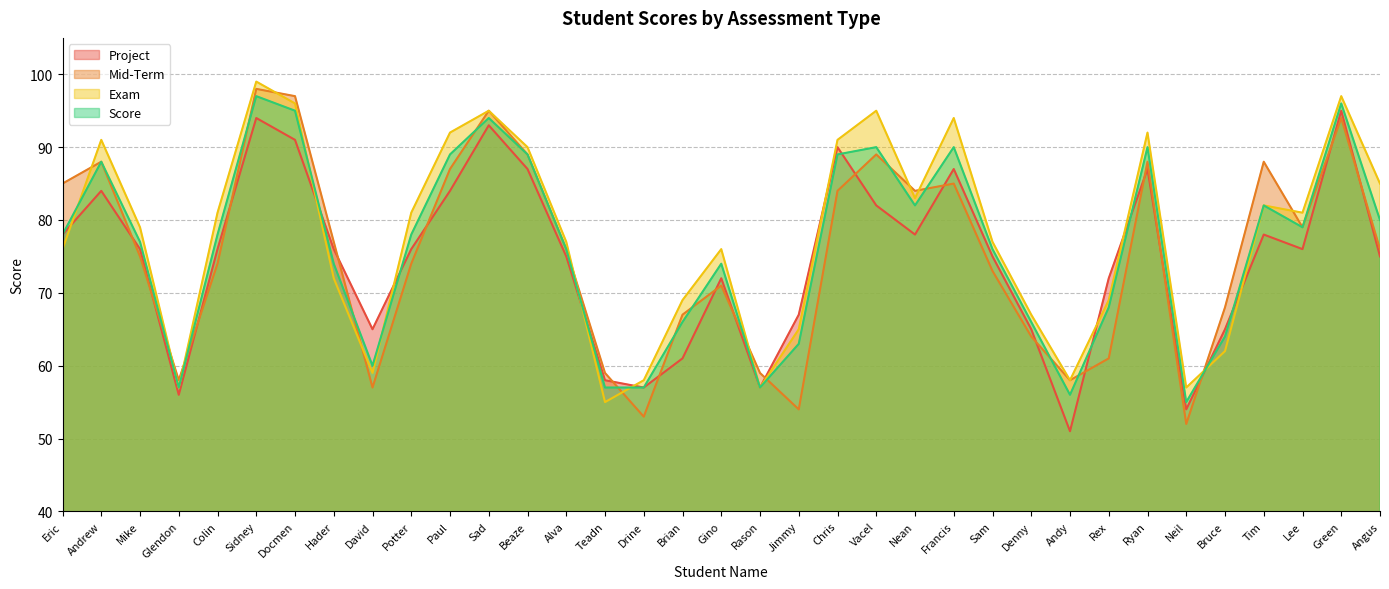

Which category has the lowest value in the Project series?

Andy